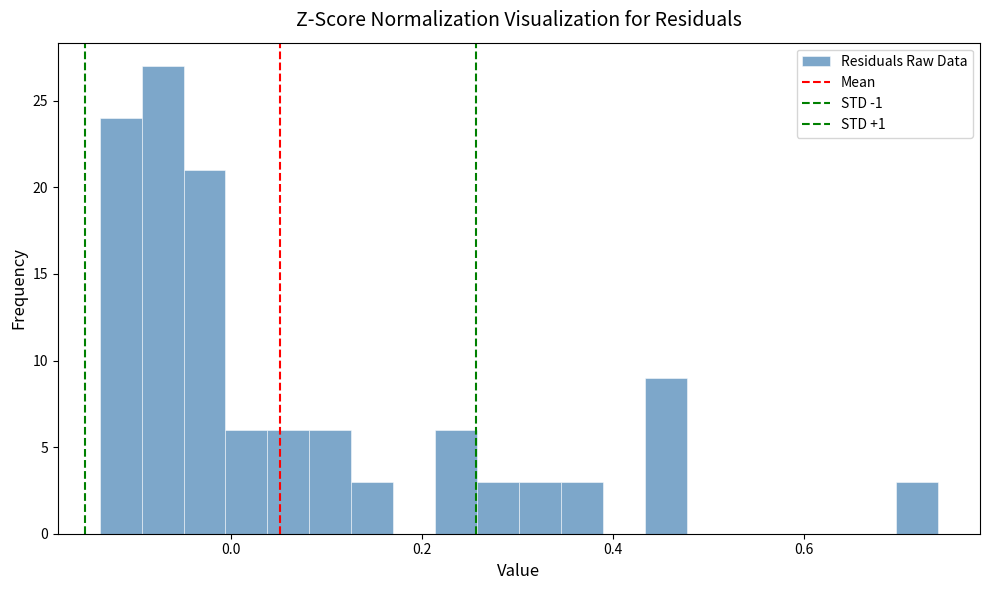

Around what value on the x-axis is the tallest bar? Give the approximate position of its centre, as read against the axis.

-0.08